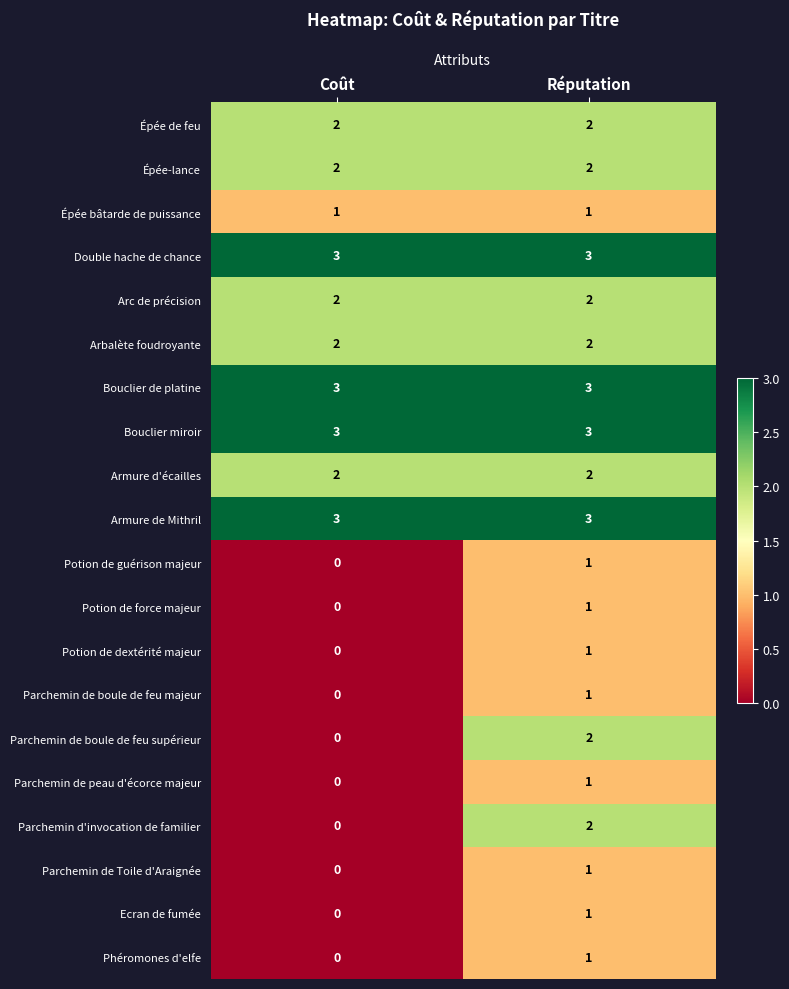

The Potion de dextérité majeur series shows 0 at Coût. True or false?

True